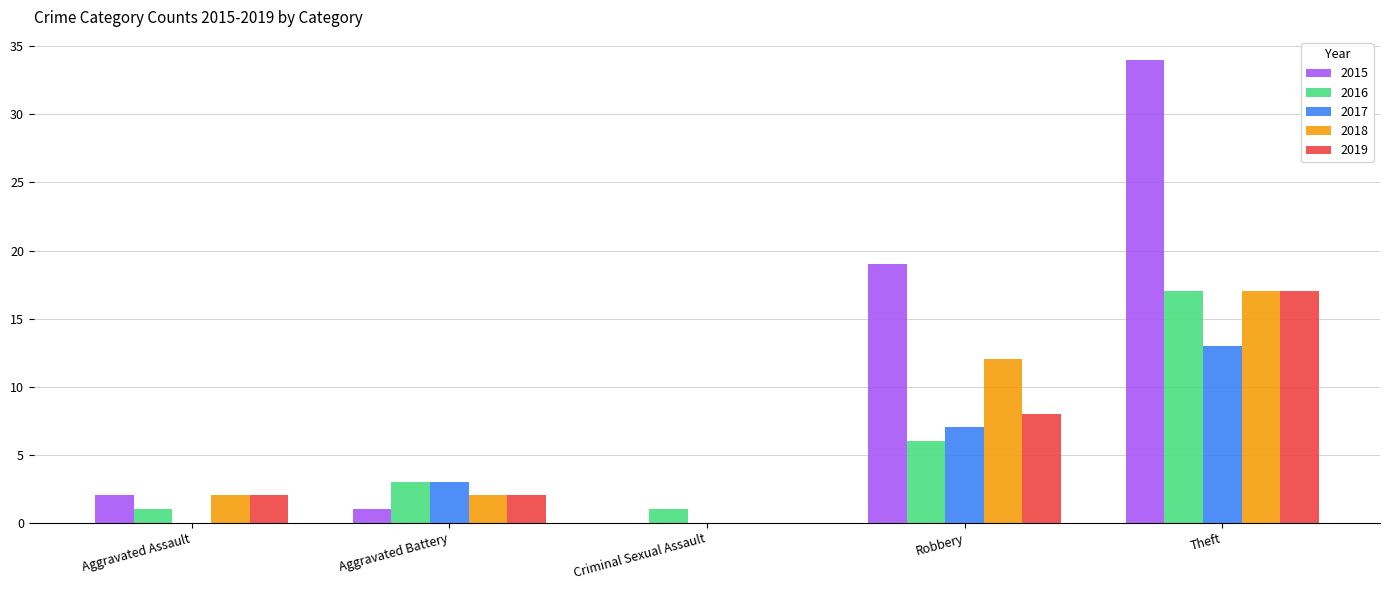

Reading right to left, list all the values displayed in this chart.

2015: 34	19	0	1	2
2016: 17	6	1	3	1
2017: 13	7	0	3	0
2018: 17	12	0	2	2
2019: 17	8	0	2	2